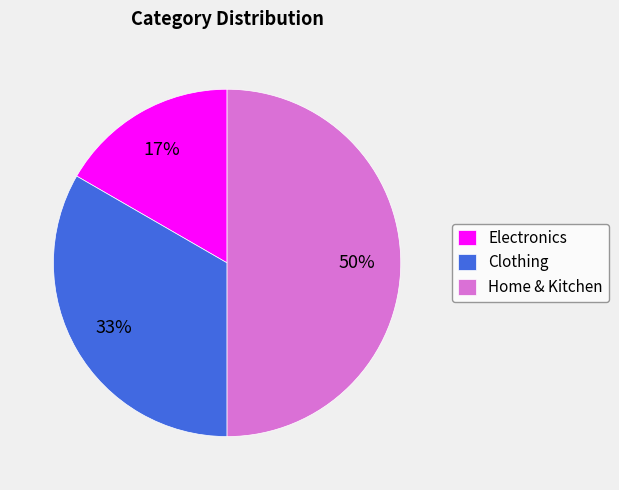

What percentage is the Electronics slice, to the nearest percent?

17%